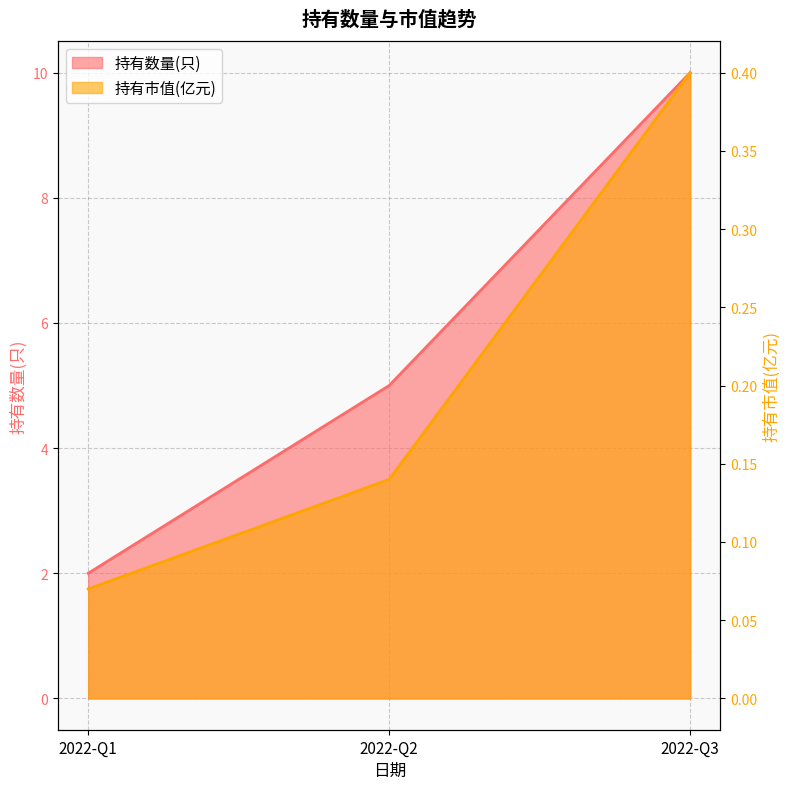

What is the maximum value shown in the chart?

10.0